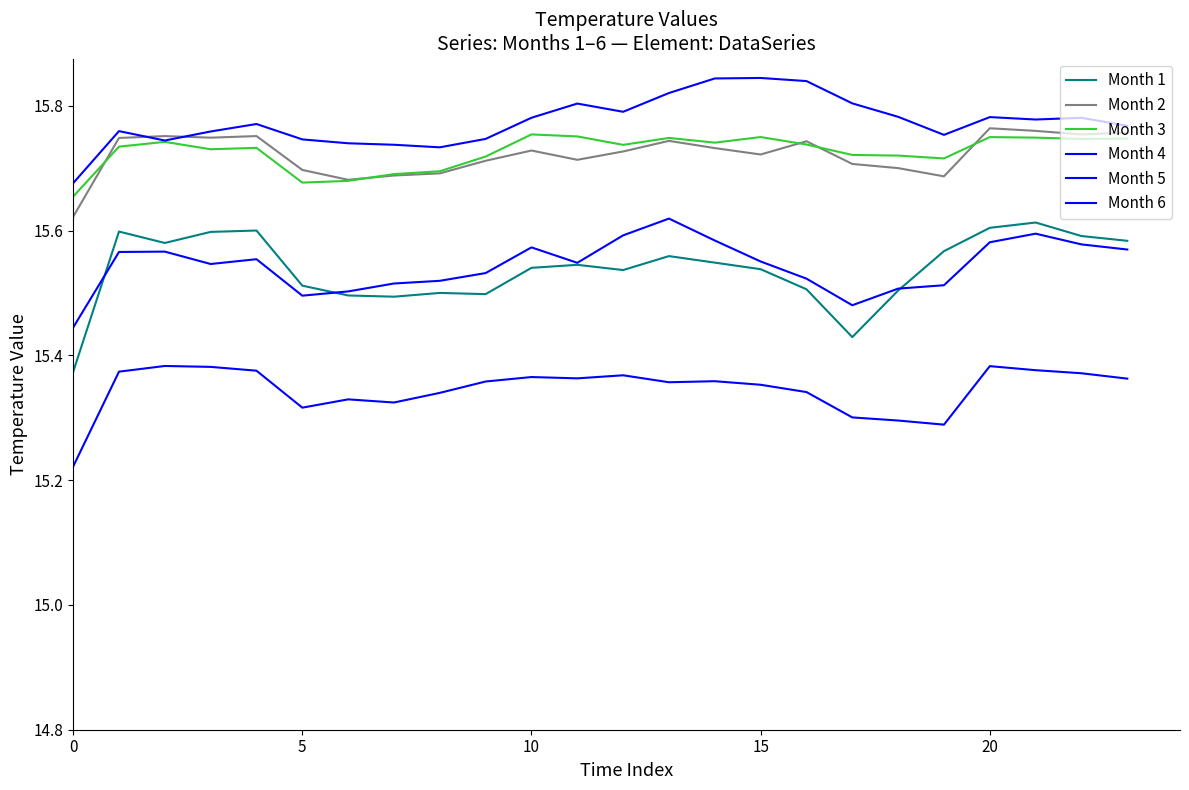

True or false: Month 1 and Month 5 cross at least once.

False